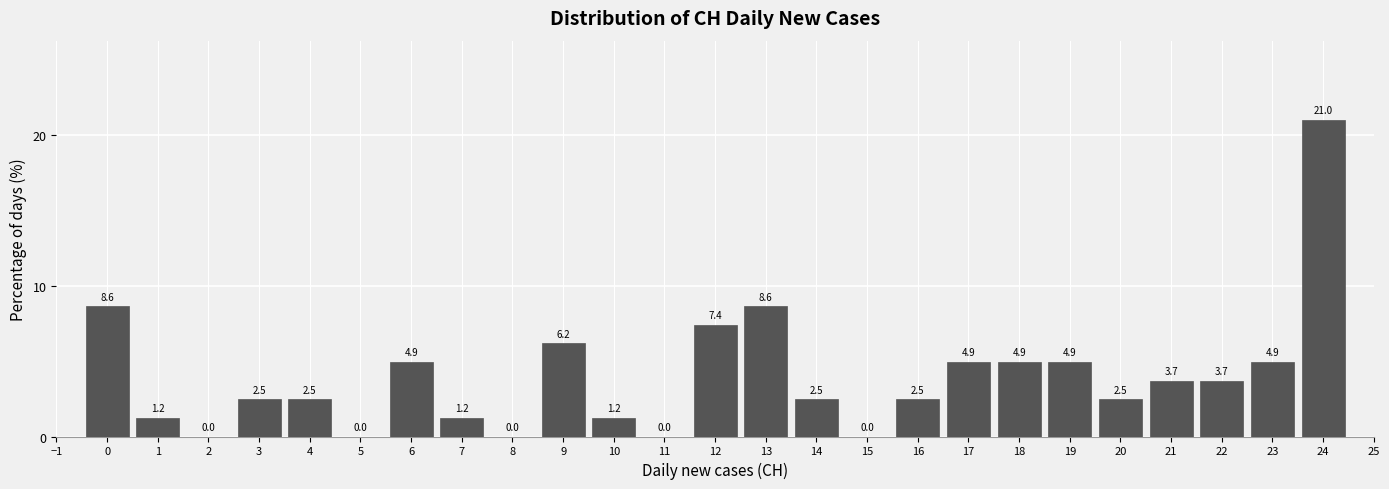

Reading left to right, extract all data points from this chart.

0=8.6	1=1.2	2=0.0	3=2.5	4=2.5	5=0.0	6=4.9	7=1.2	8=0.0	9=6.2	10=1.2	11=0.0	12=7.4	13=8.6	14=2.5	15=0.0	16=2.5	17=4.9	18=4.9	19=4.9	20=2.5	21=3.7	22=3.7	23=4.9	24=21.0